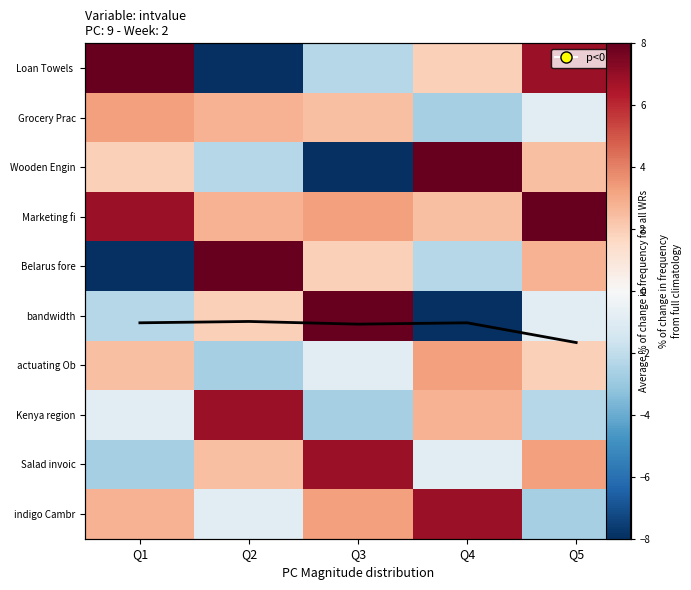

The value of actuating Ob at Q3 is -0.9. True or false?

True